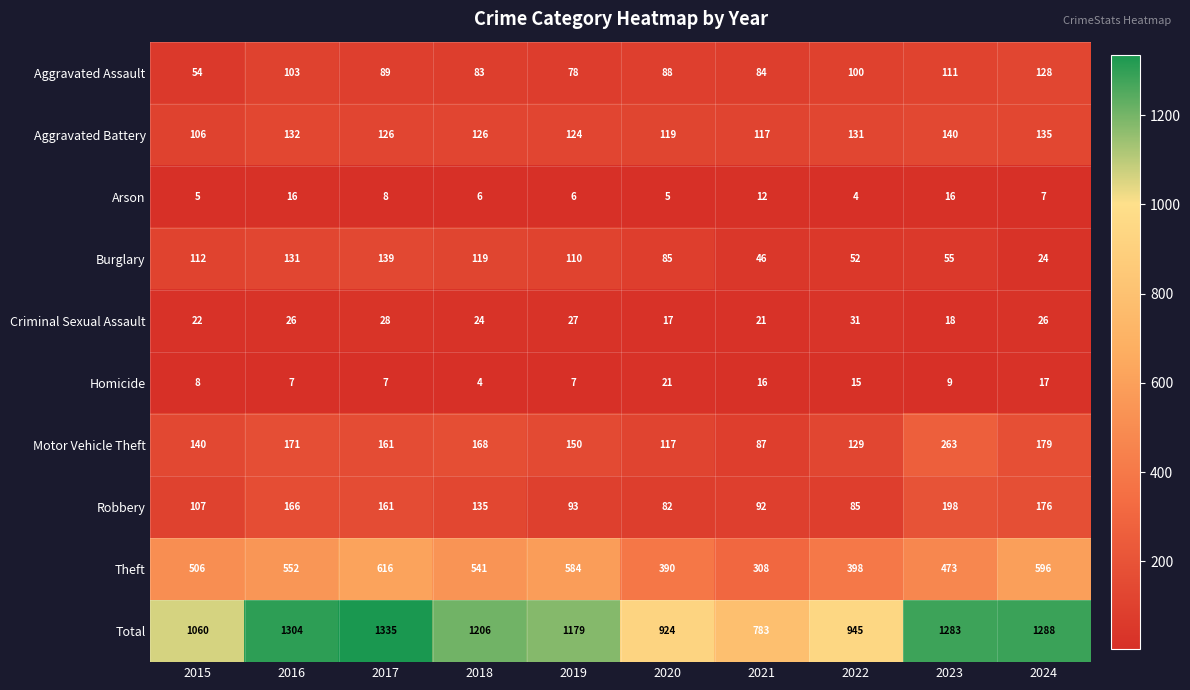

Which series has the largest range (max minus min)?

Total